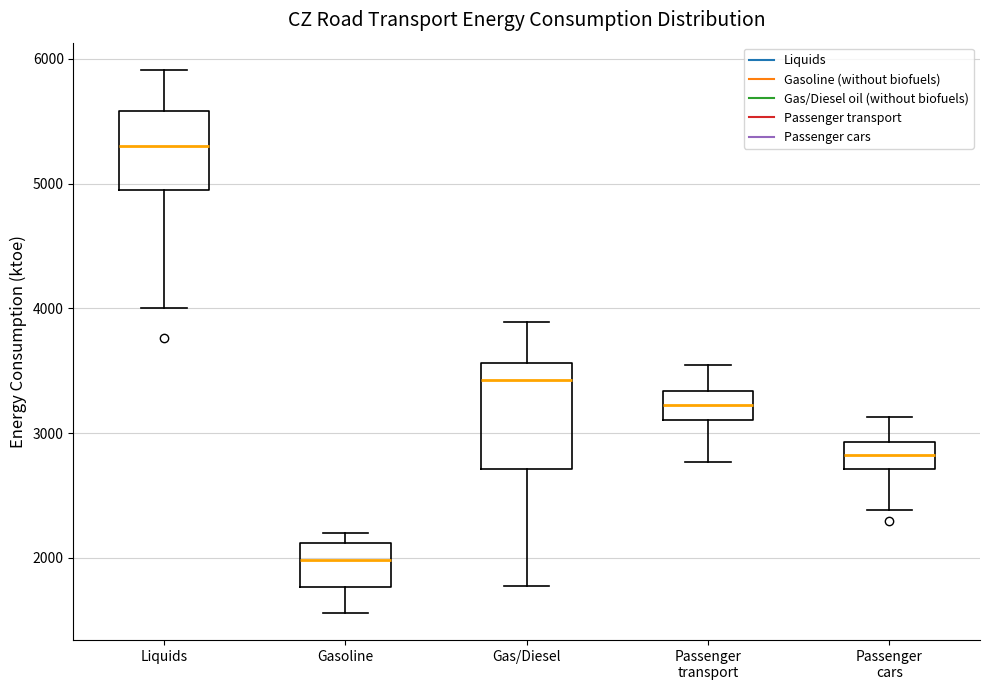

Reading left to right, transcribe this box plot: for each box, give where its median line is, the range the box spans, and where its two whiskers end, as read against the y-axis. The values are not printed on the chart, so give them approximately, as read against the axis.

Liquids: median 5300, box 4900 to 5600, whiskers 4000 to 5900
Gasoline: median 2000, box 1800 to 2100, whiskers 1600 to 2200
Gas/Diesel: median 3400, box 2700 to 3600, whiskers 1800 to 3900
Passenger transport: median 3200, box 3100 to 3300, whiskers 2800 to 3500
Passenger cars: median 2800, box 2700 to 2900, whiskers 2400 to 3100